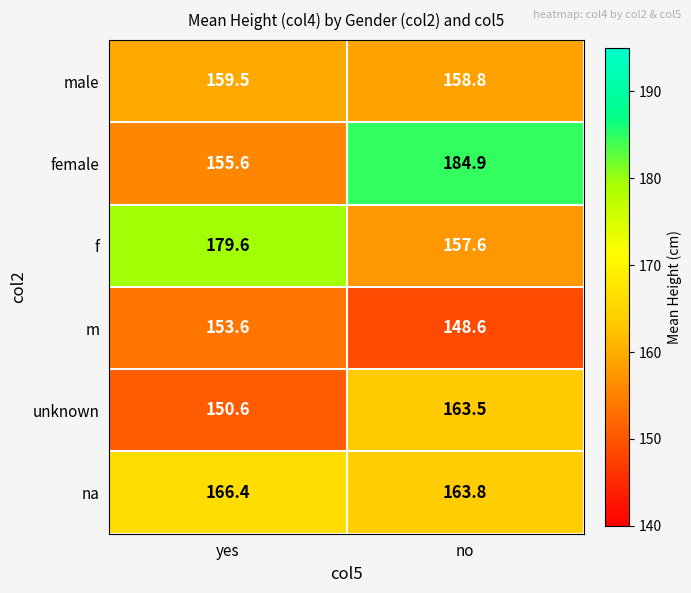

Which series has the largest total across all categories?

female